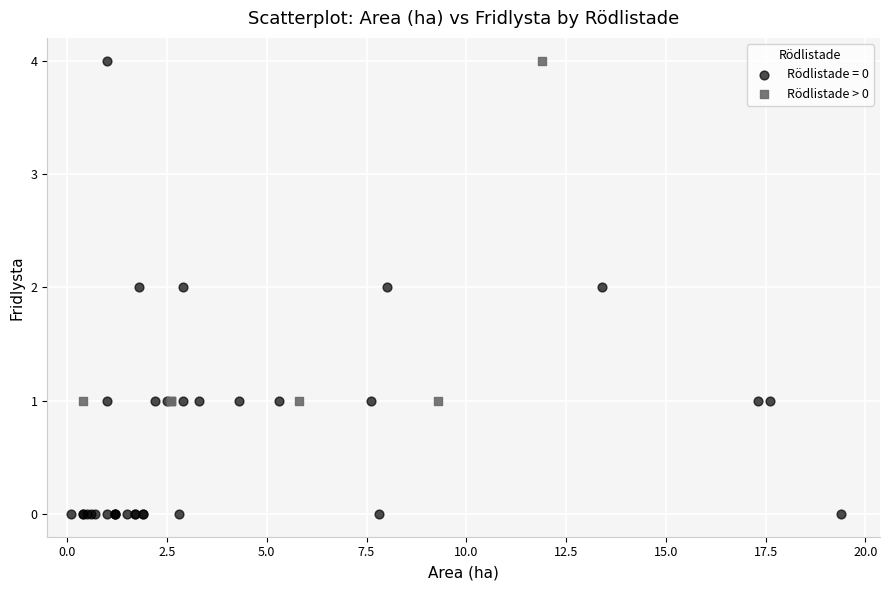

Which series has the widest spread of Y values?

Rödlistade = 0